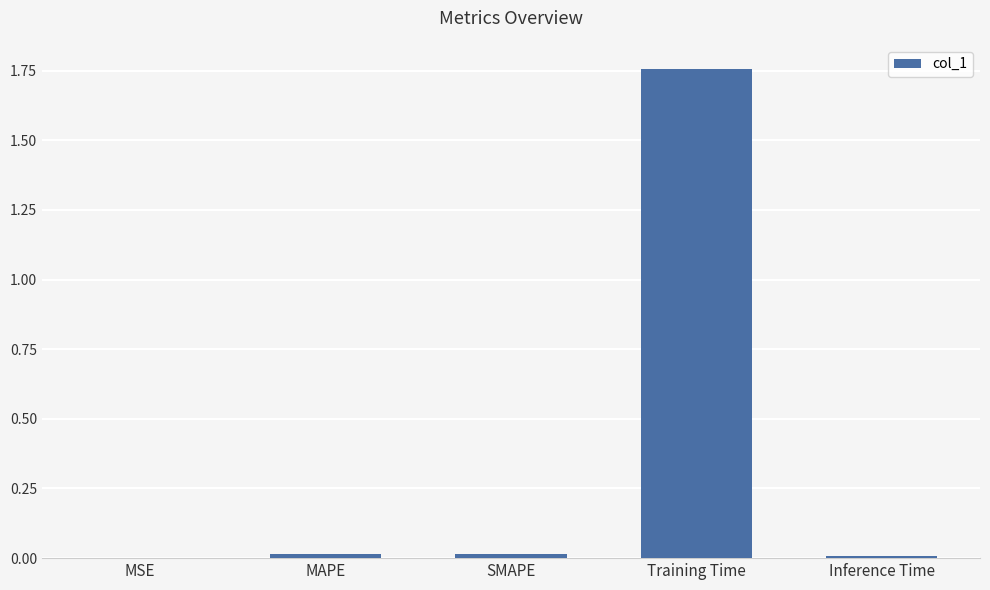

True or false: the data shows 0.6 at Training Time.

False